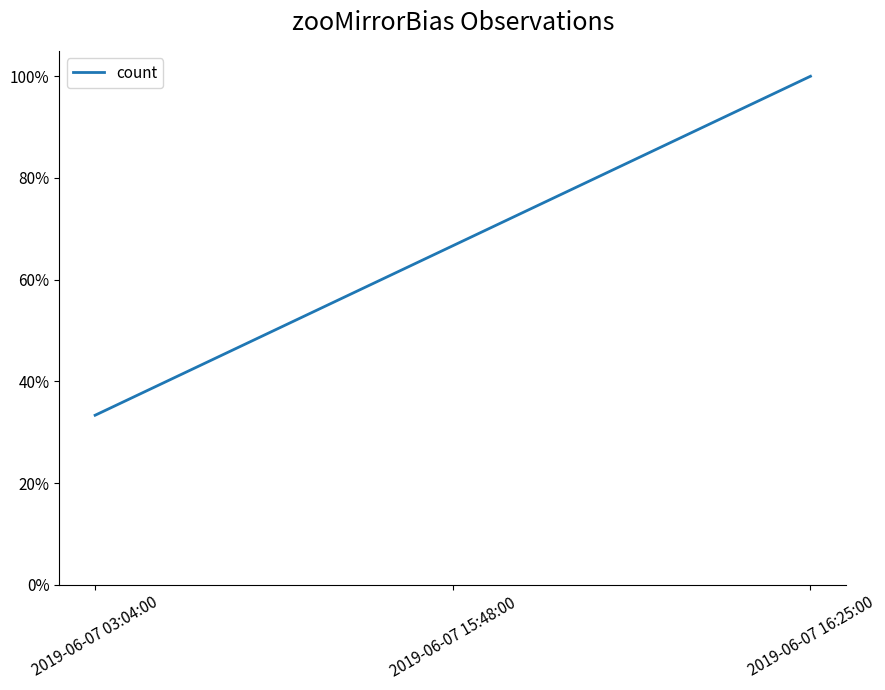

What is the label of the 2nd point from the left?

2019-06-07 15:48:00